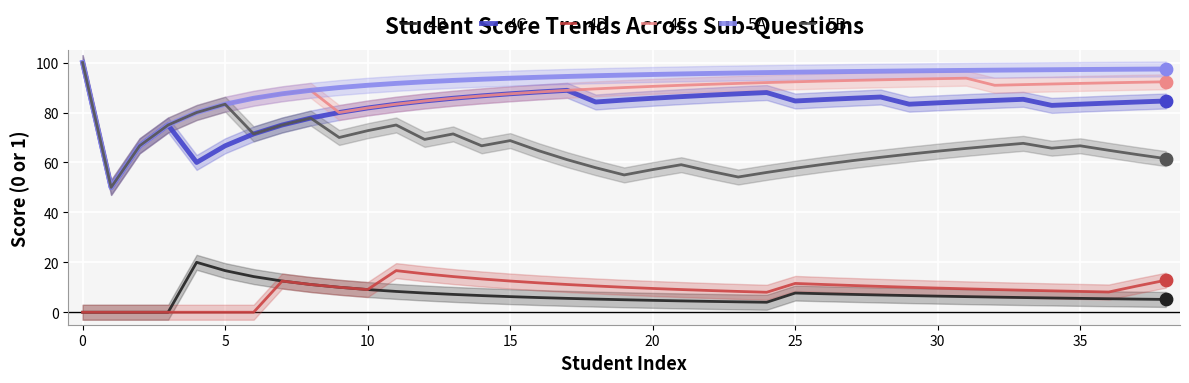

Which series has the largest total across all categories?

5A